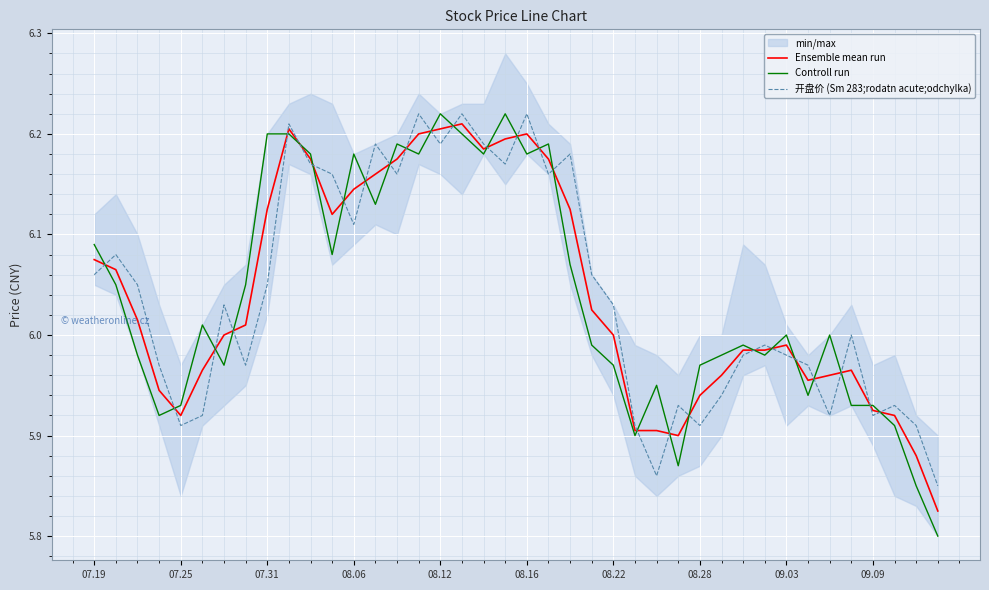

What value does the Controll run series have at 07.19?

6.1